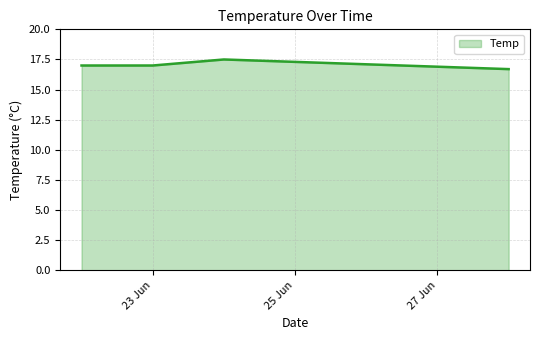

How many interior local peaks (higher than both neighbors) does the data have?

1